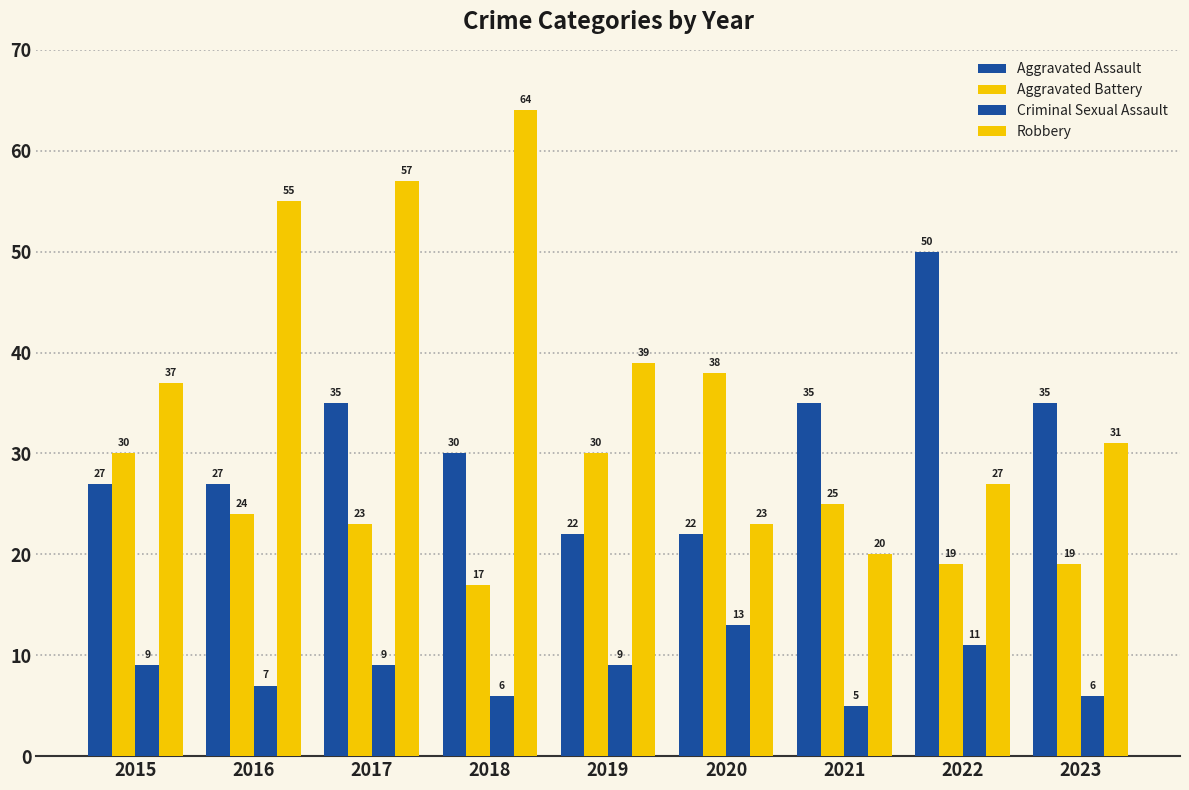

List the series in order of their peak value, highest first.

Robbery, Aggravated Assault, Aggravated Battery, Criminal Sexual Assault